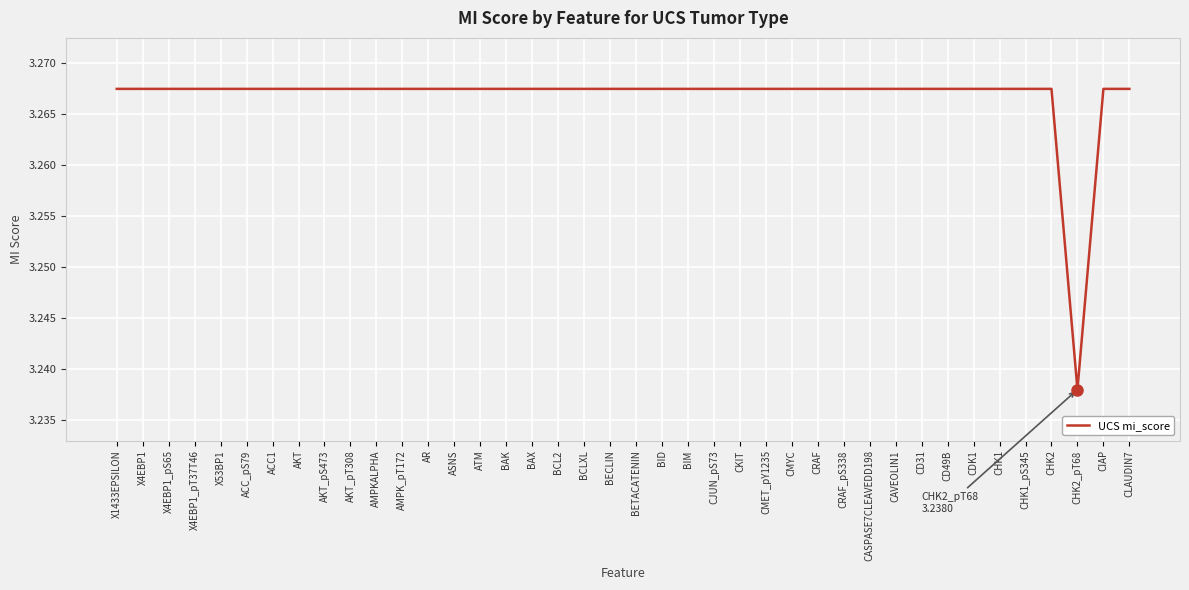

What is the ratio of the value at X1433EPSILON to the value at CRAF?

1.0